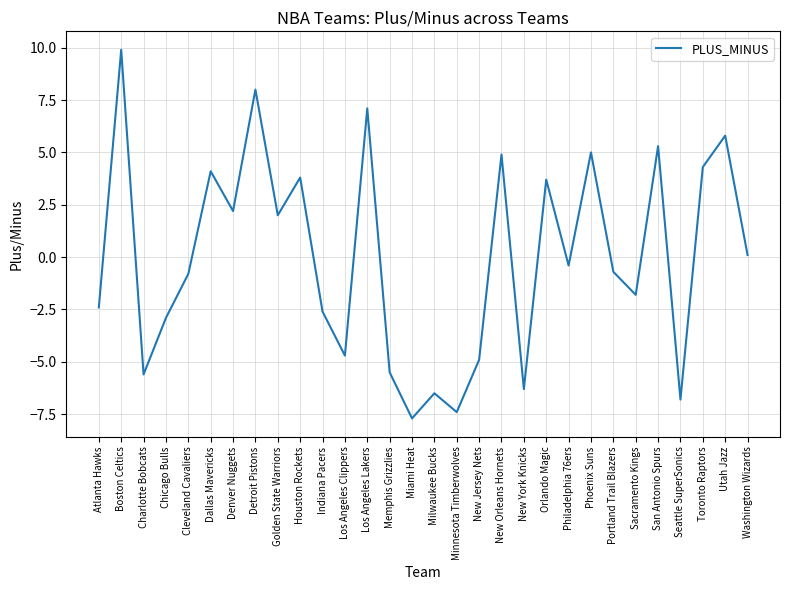

What is the approximate value at Milwaukee Bucks?

-6.5